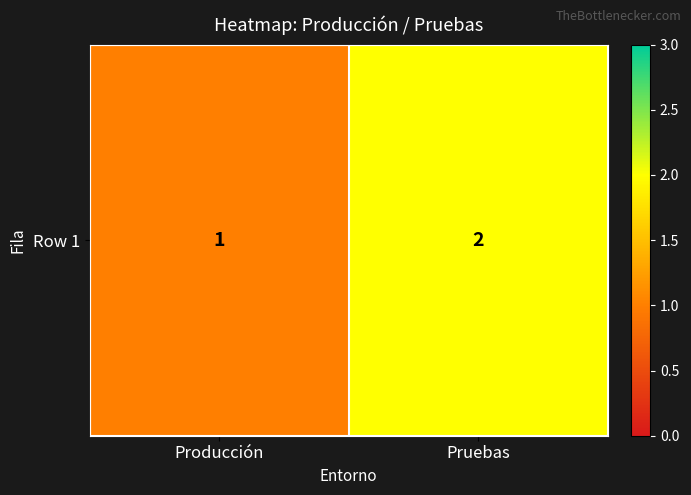

Reading left to right, extract all data points from this chart.

Producción=1	Pruebas=2